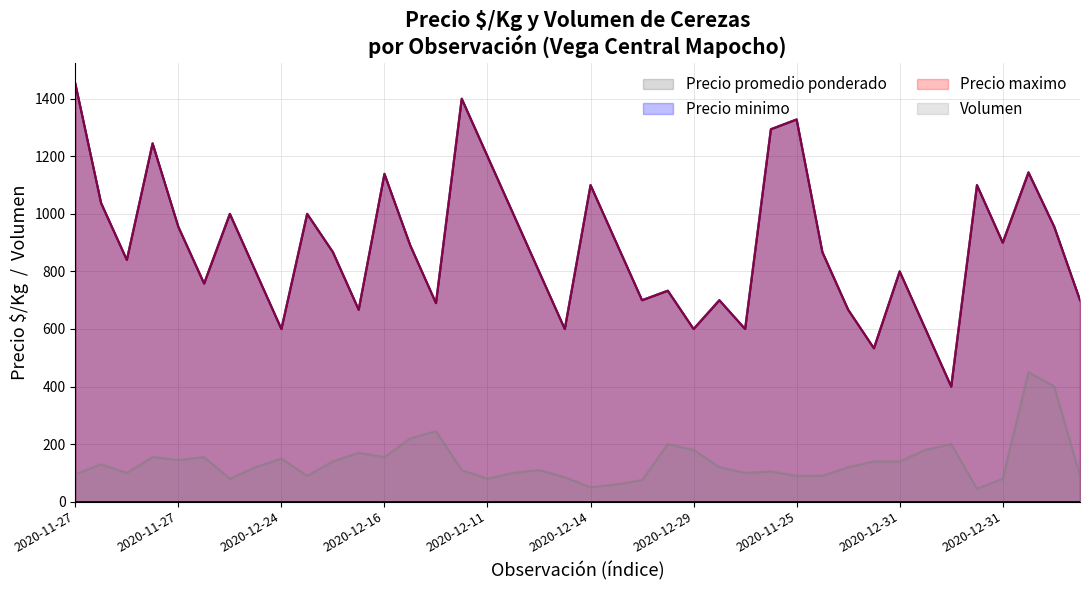

Reading left to right, list all the values displayed in this chart.

Precio minimo: 1453	1038	840	1245	955	758	1000	800	600	1000	867	667	1139	891	690	1400	1200	1000	800	600	1100	900	700	733	600	700	600	1294	1328	867	667	533	800	600	400	1100	900	1144	955	700
Precio maximo: 1453	1038	840	1245	955	758	1000	800	600	1000	867	667	1139	891	690	1400	1200	1000	800	600	1100	900	700	733	600	700	600	1294	1328	867	667	533	800	600	400	1100	900	1144	955	700
Precio promedio ponderado: 1453	1038	840	1245	955	758	1000	800	600	1000	867	667	1139	891	690	1400	1200	1000	800	600	1100	900	700	733	600	700	600	1294	1328	867	667	533	800	600	400	1100	900	1144	955	700
Volumen: 95	130	100	155	145	155	80	120	150	90	140	170	155	220	245	110	80	100	110	85	50	60	75	200	180	120	100	105	90	90	120	140	140	180	200	45	80	450	400	90